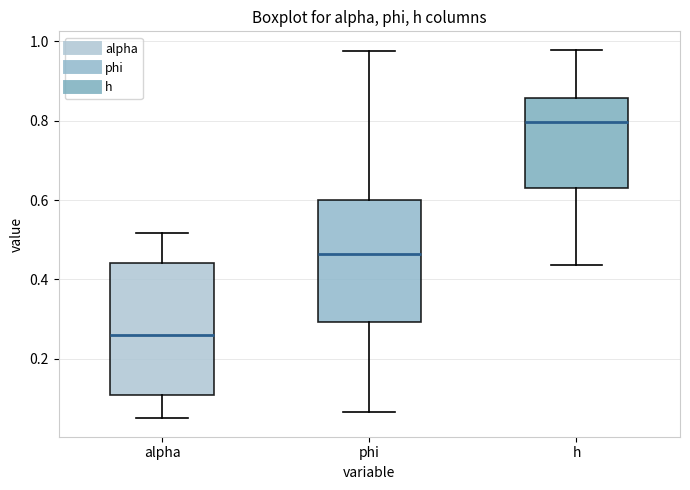

Which box has the lowest median line?

alpha